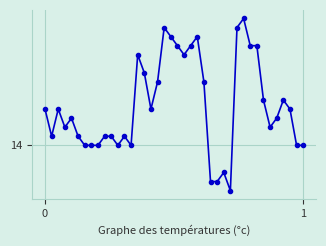

Does the chart have visible grid lines?

Yes